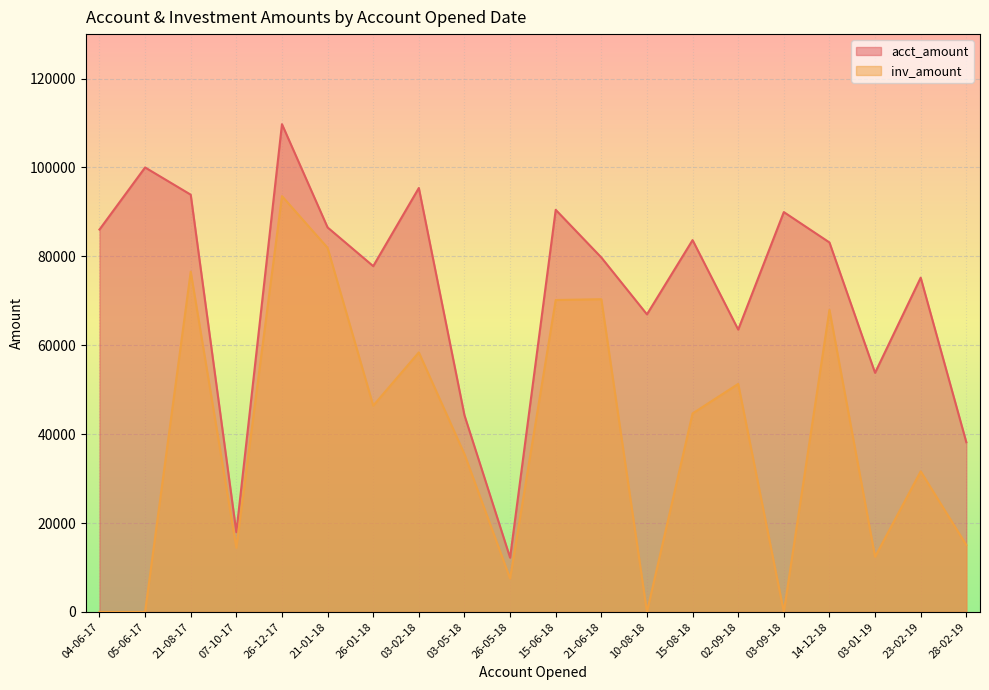

At 15-08-18, list the series in order from smallest to largest.

inv_amount, acct_amount